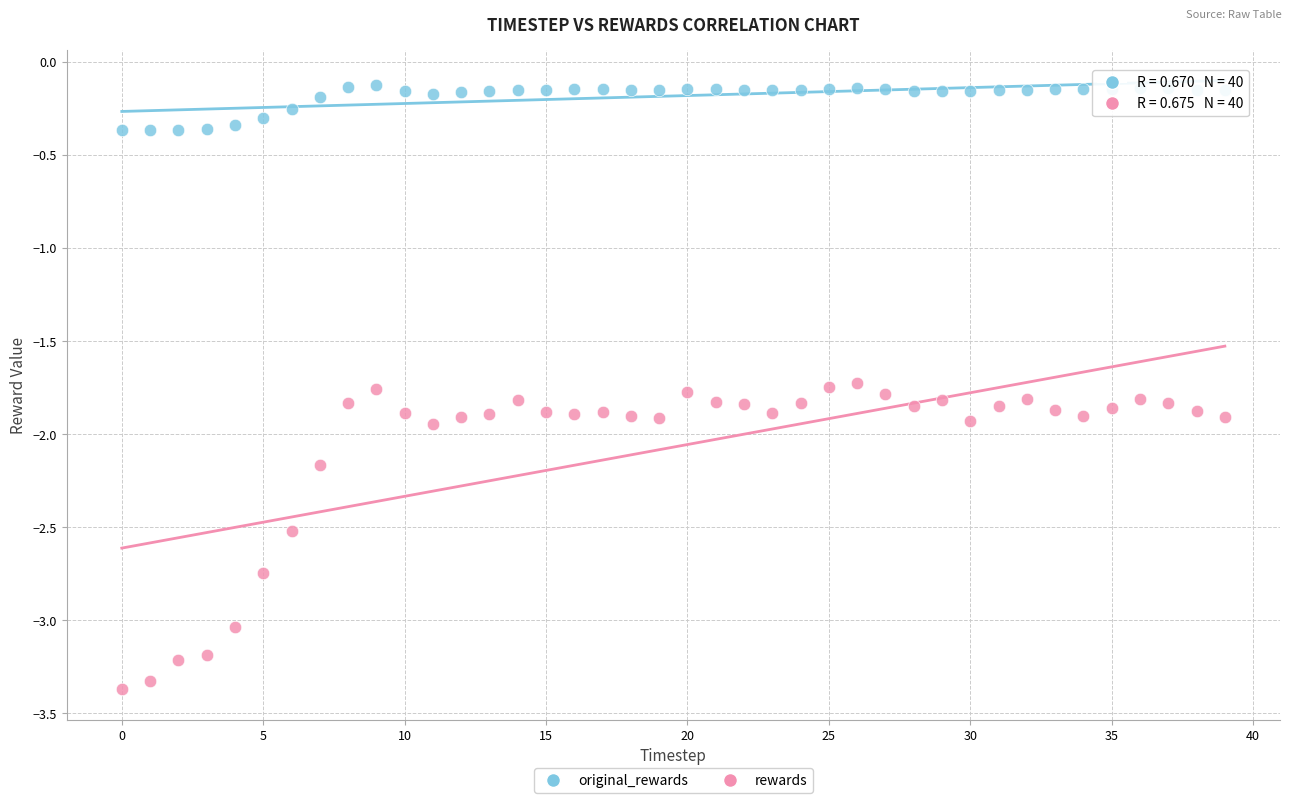

Which series contains the lowest Y value?

rewards